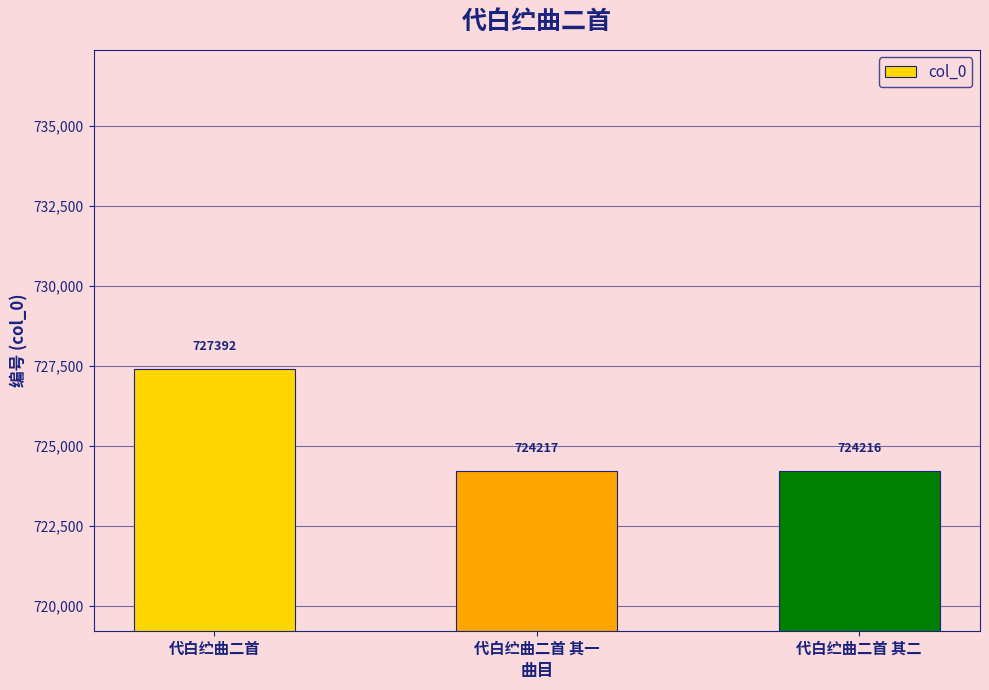

Which label corresponds to the smallest value in the chart?

代白纻曲二首 其二